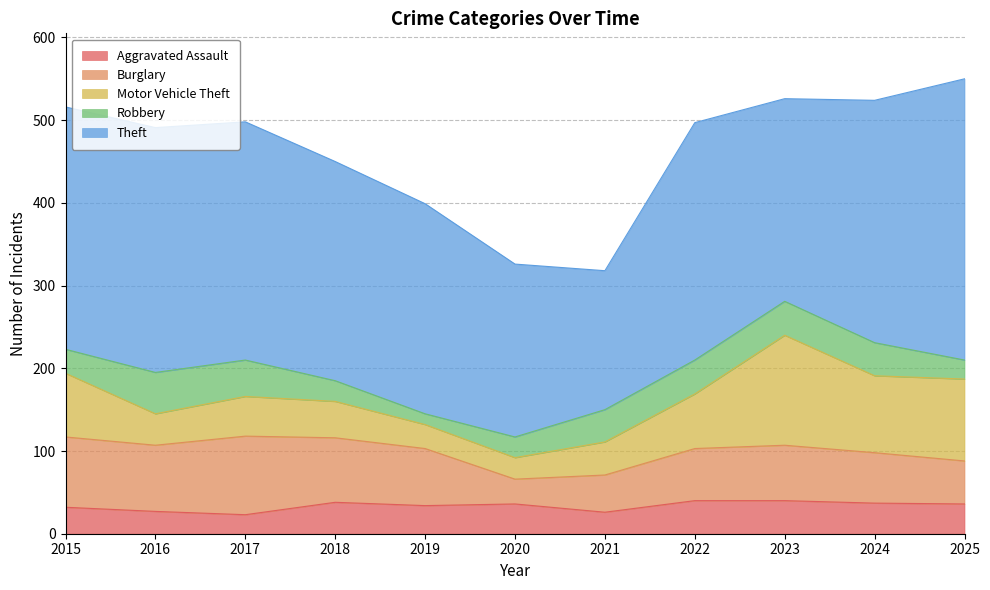

Is it true that Theft equals 340 at 2025?

True